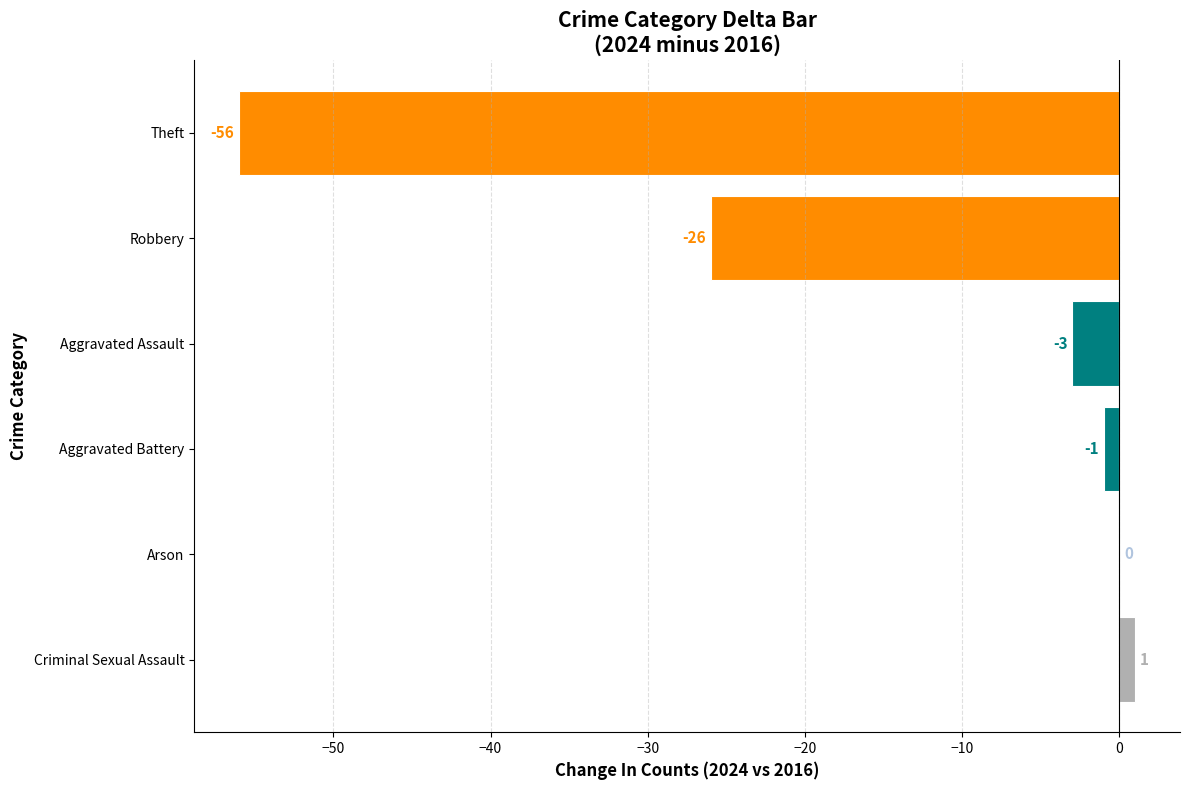

How many data points does each series have?

6